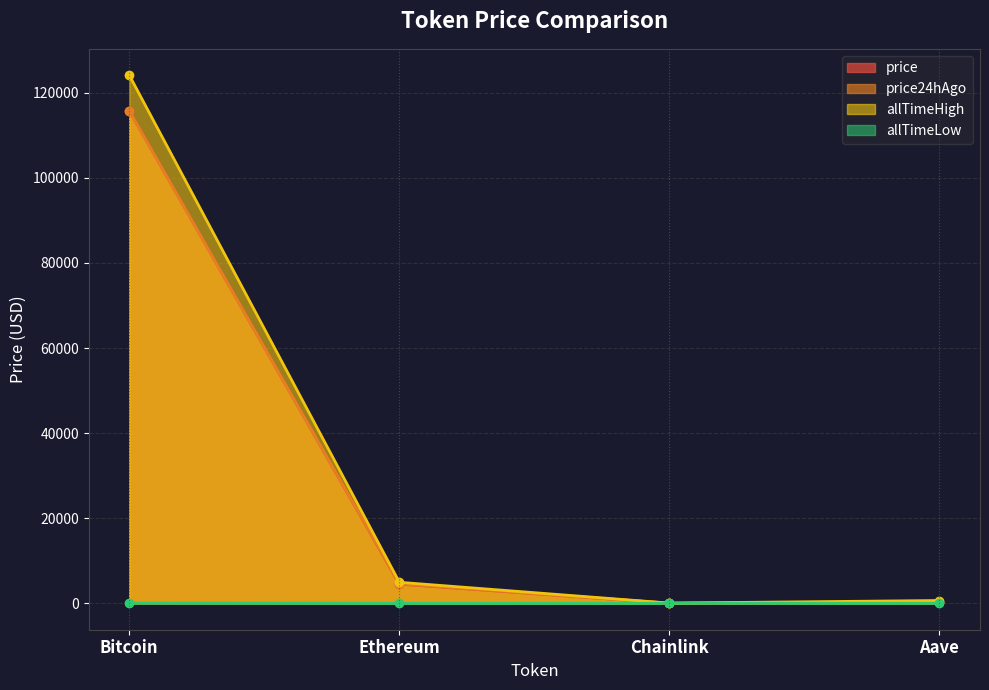

True or false: allTimeHigh and allTimeLow cross at least once.

False